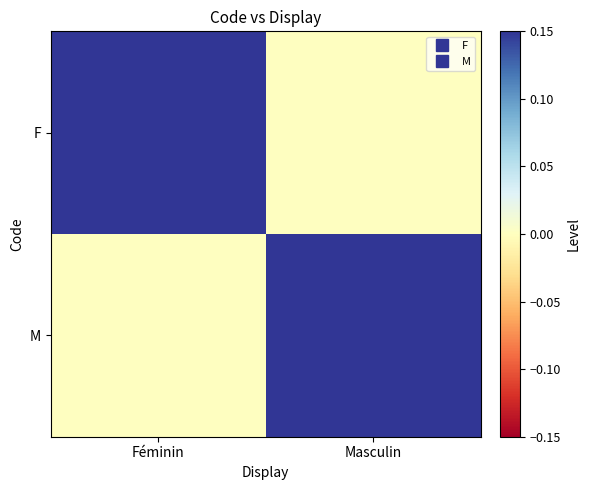

At how many categories does at least one series exceed 0?

2